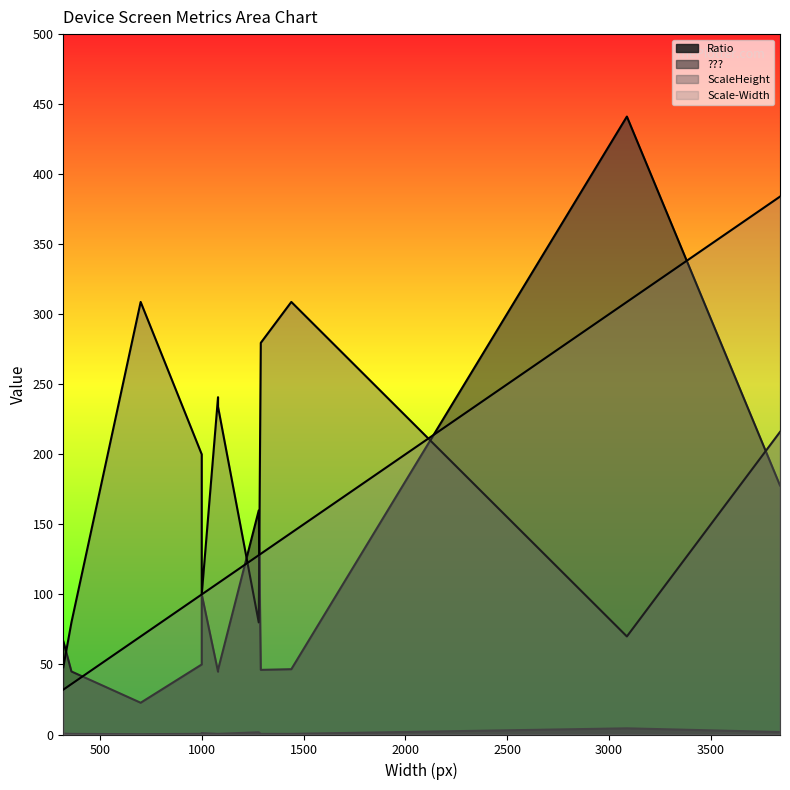

What is the difference between the second highest and minimum values in the Ratio series?

1.6